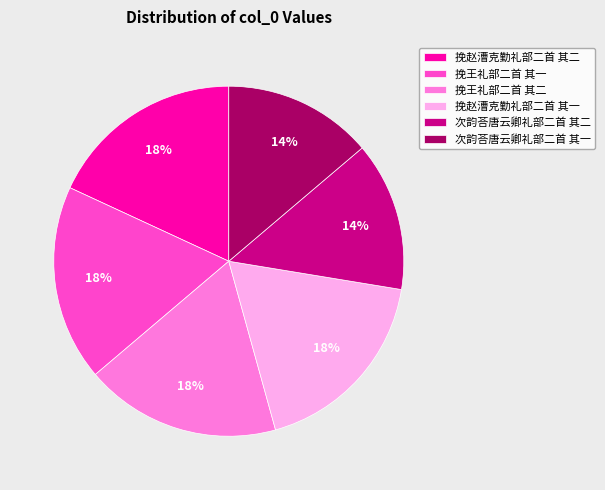

Is there a majority slice in this chart?

No